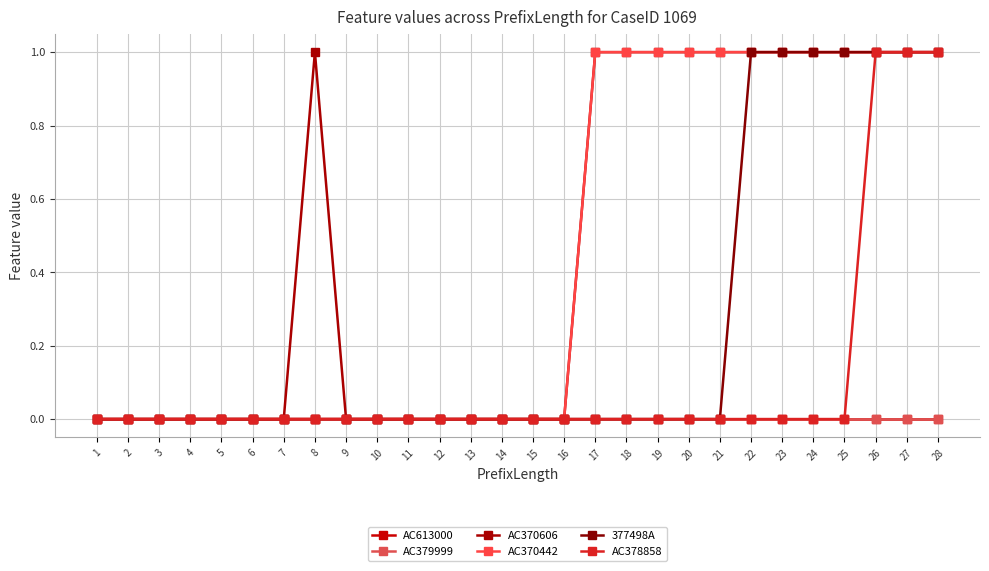

At which label does AC370442 reach its peak?

17